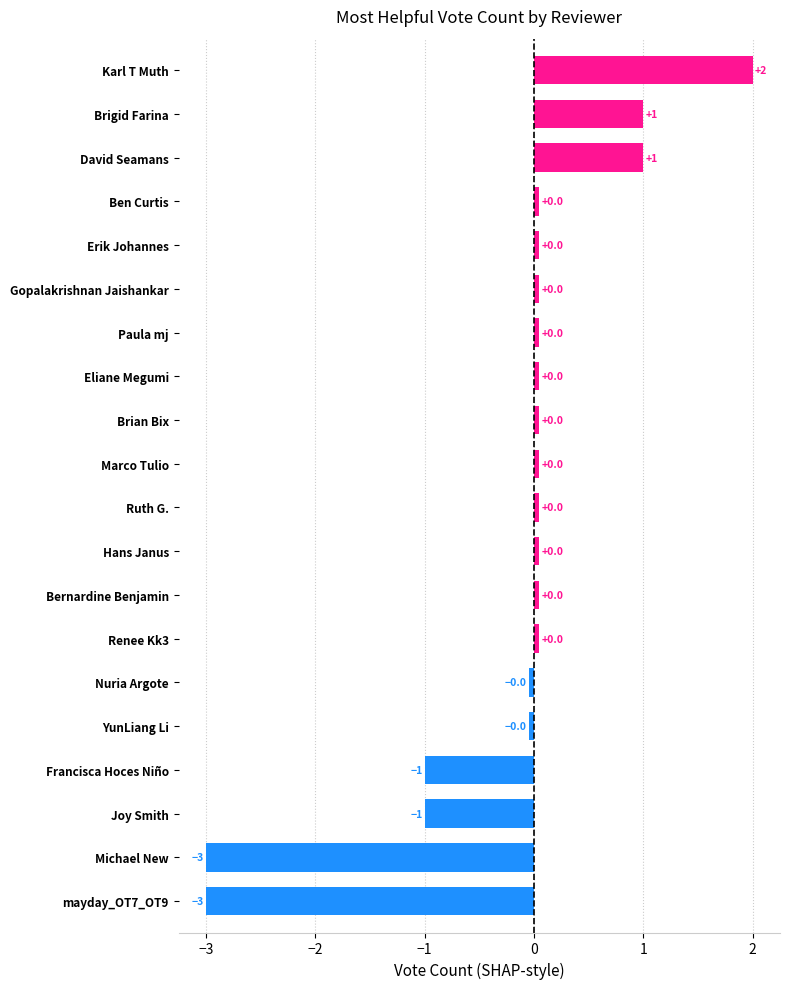

Between Francisca Hoces Niño and mayday_OT7_OT9, which is larger?

Francisca Hoces Niño